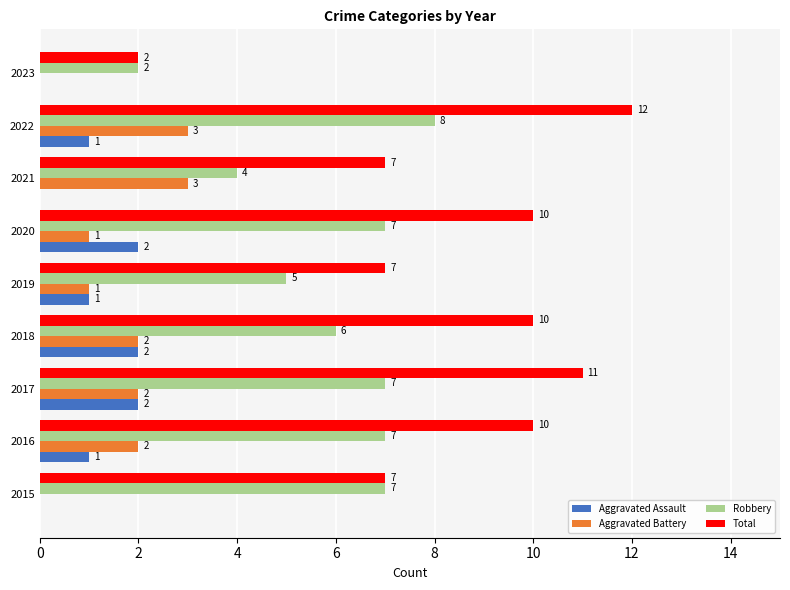

How many distinct data groups are displayed?

4